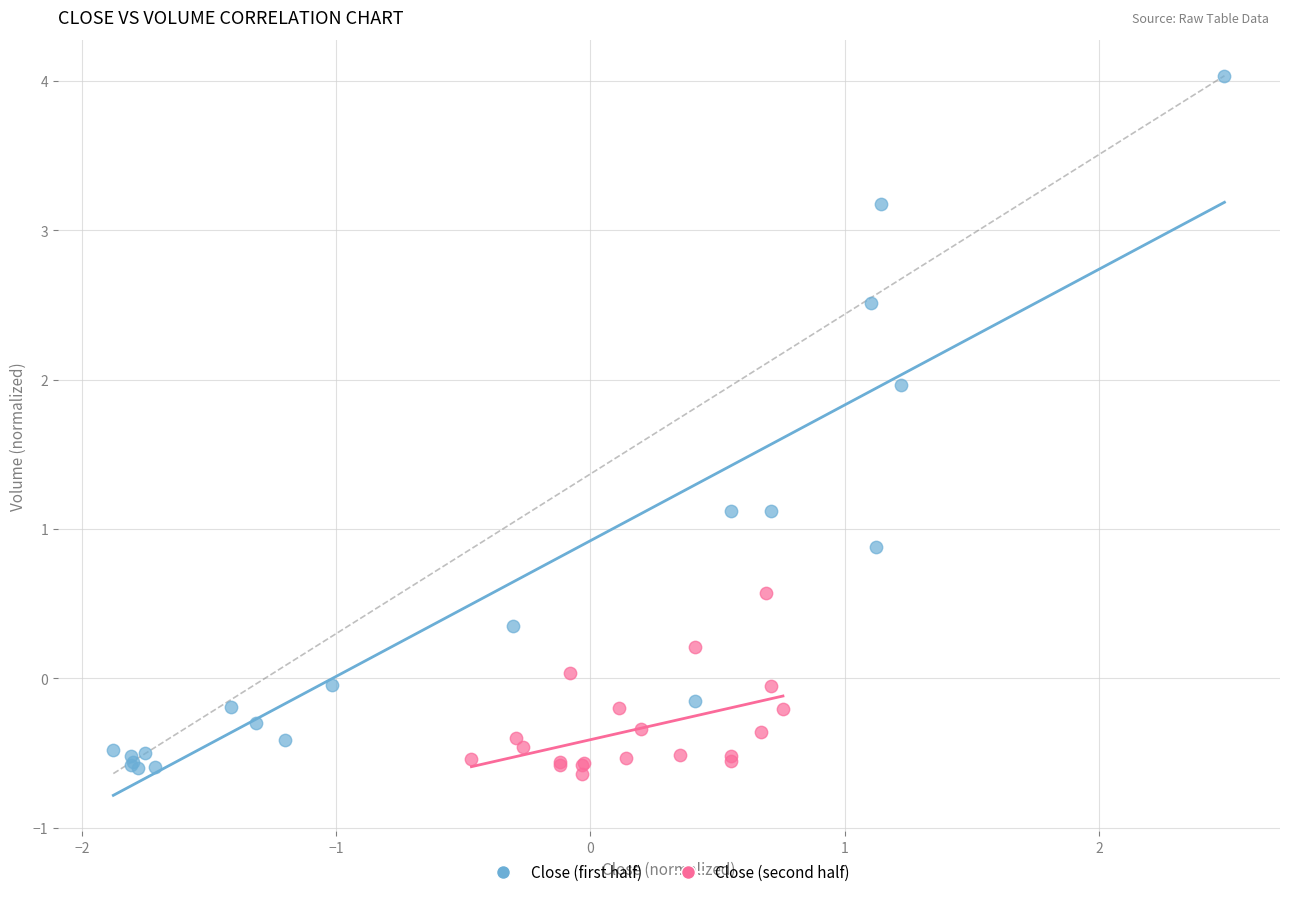

Which series reaches the maximum Y coordinate?

Close (first half)